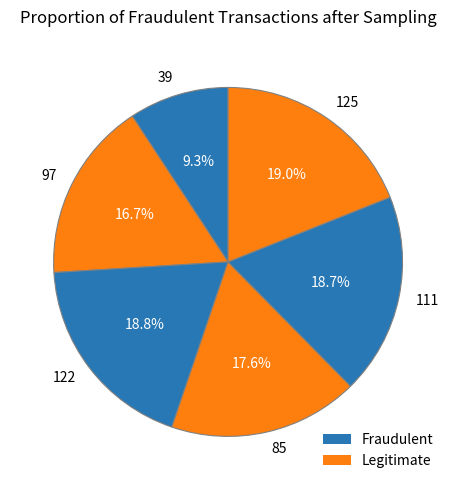

What is the total percentage of 85 and 111?

36.3%